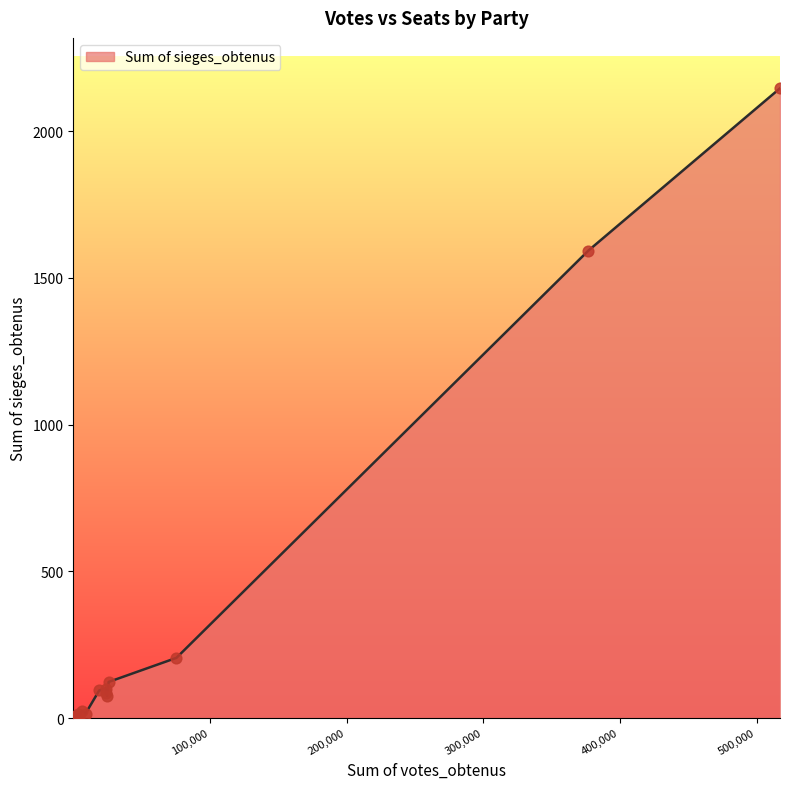

What is the greatest value displayed?

2146